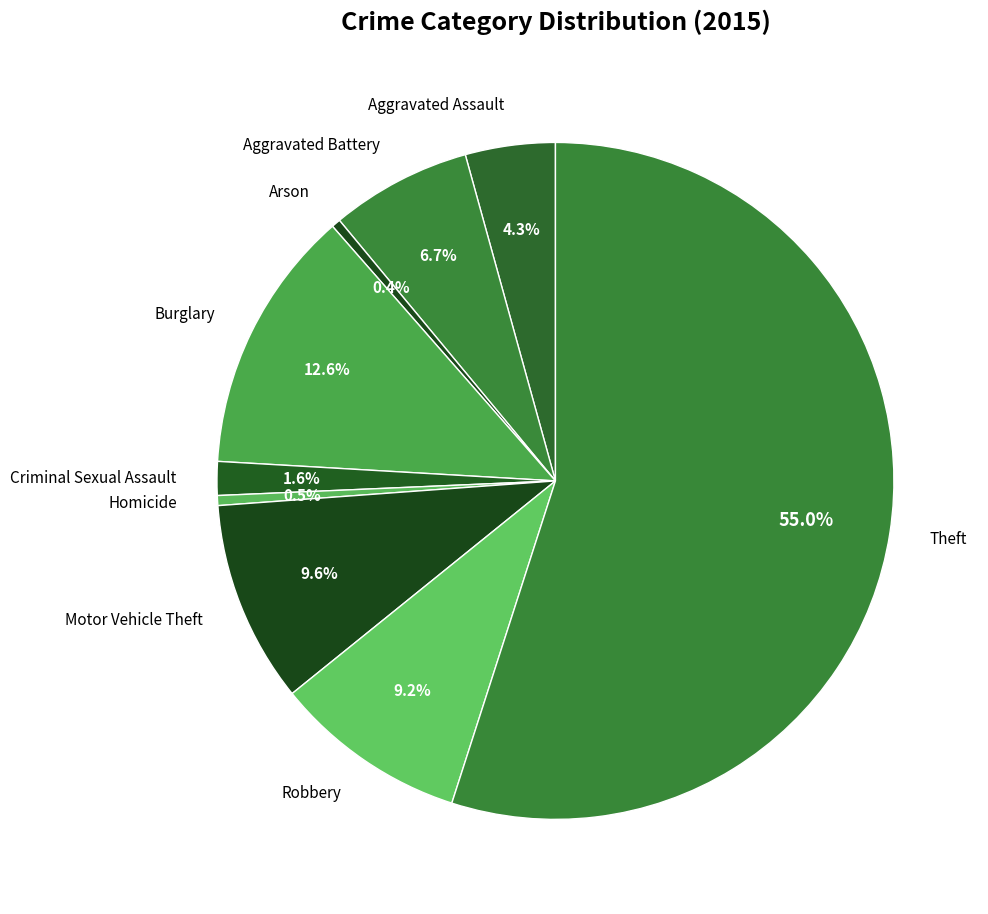

Is Theft the majority of the pie?

Yes